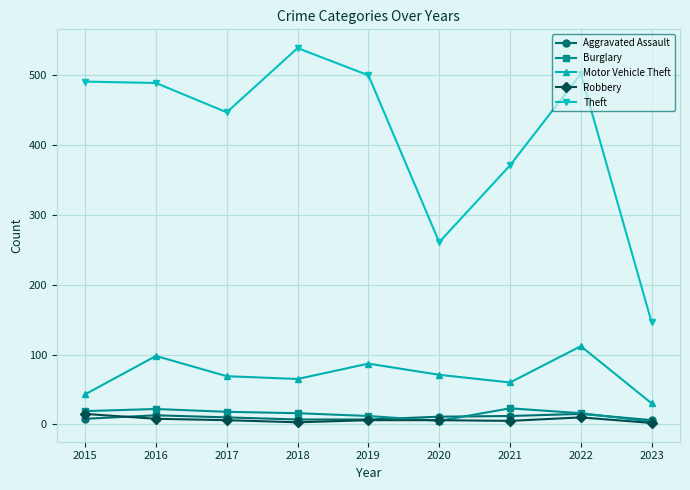

How many lines are shown in the chart?

5